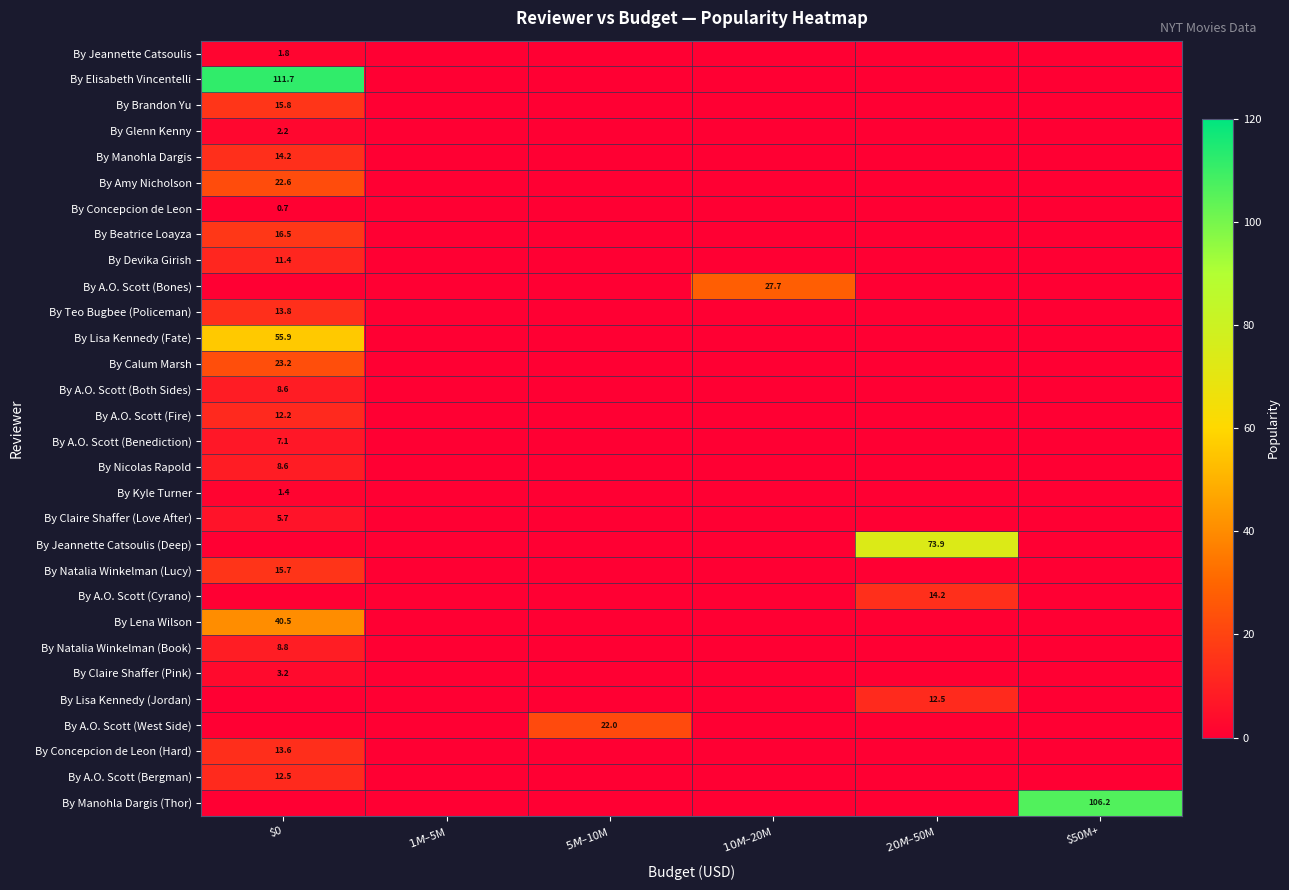

Where is By Manohla Dargis (Thor) nearest to the value 53?

$0